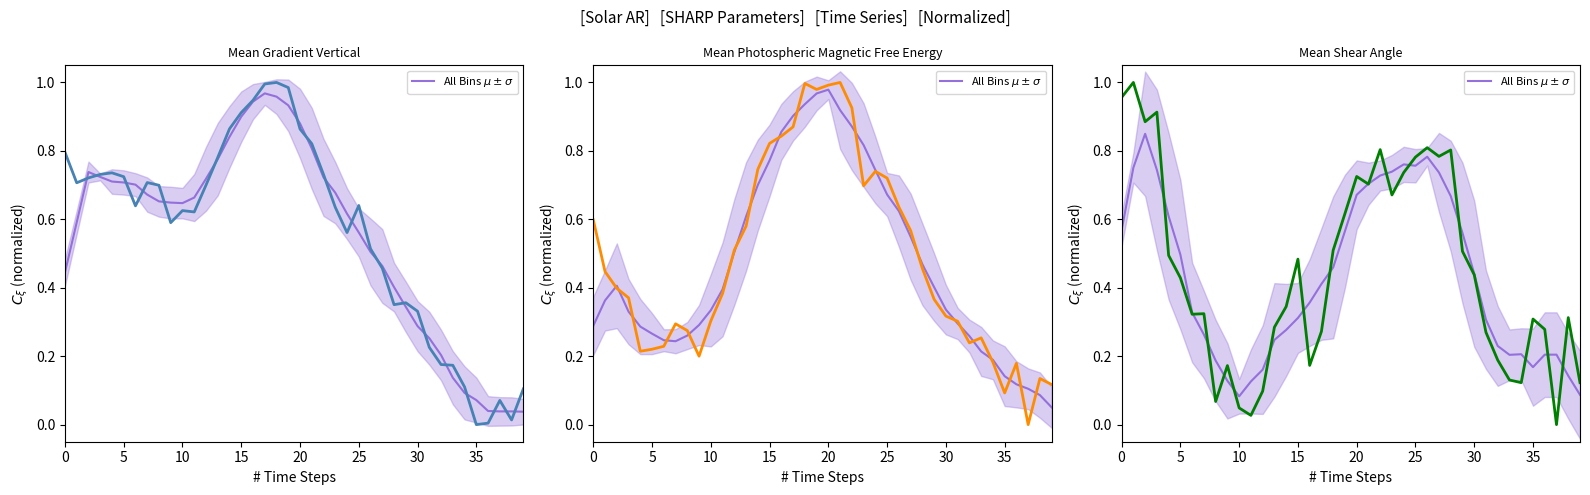

At how many categories does at least one series exceed 0?

40